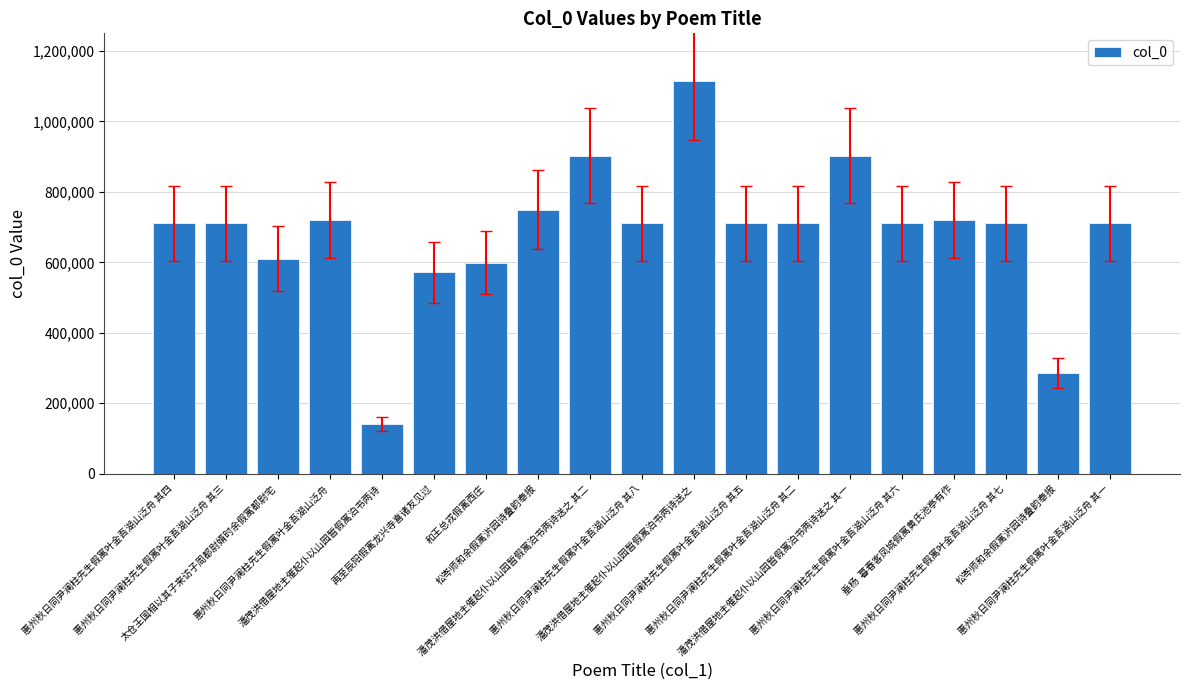

Count the number of categories in the chart.

19